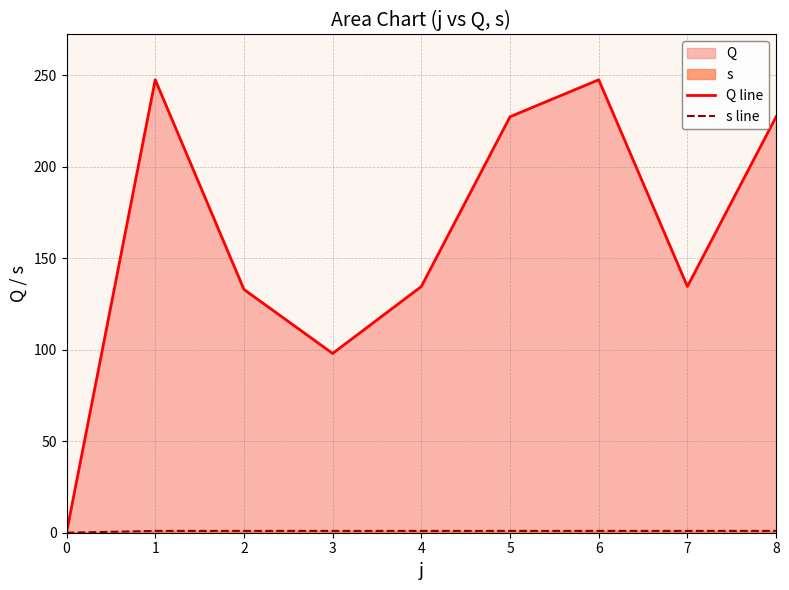

Does the chart have visible grid lines?

Yes